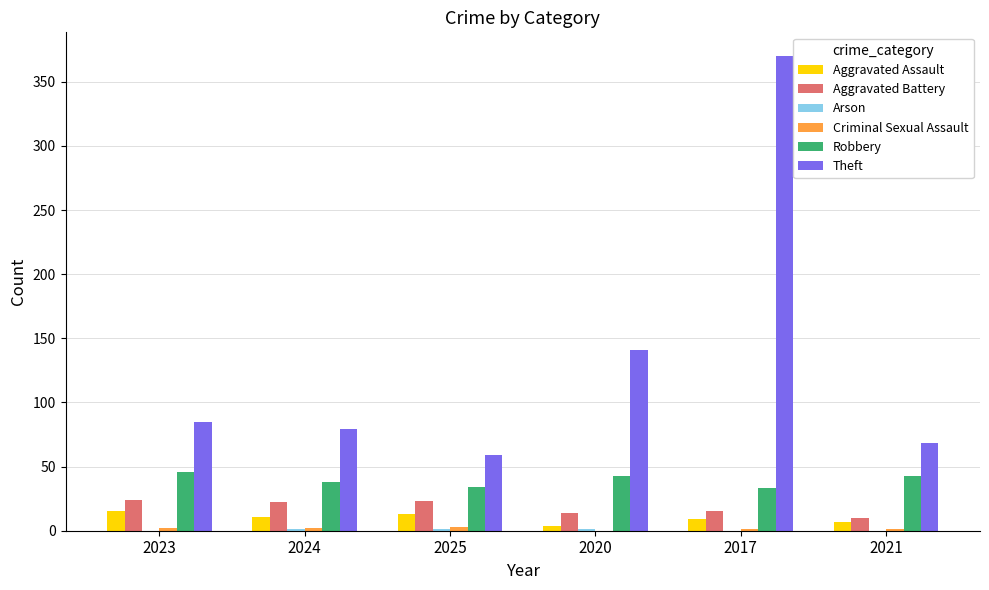

Which series has the largest total across all categories?

Theft